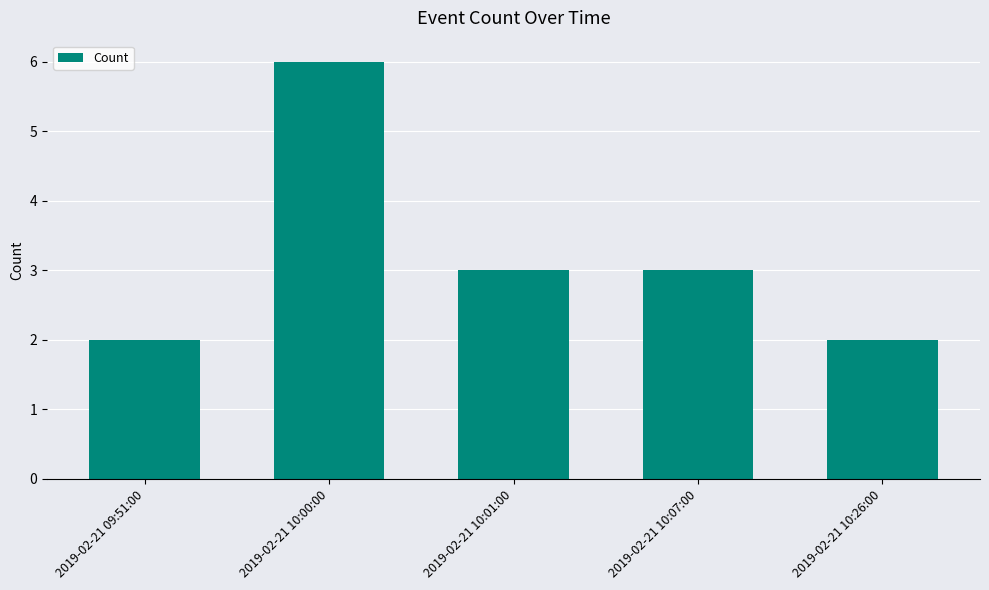

What is the label of the 3rd bar from the left?

2019-02-21 10:01:00